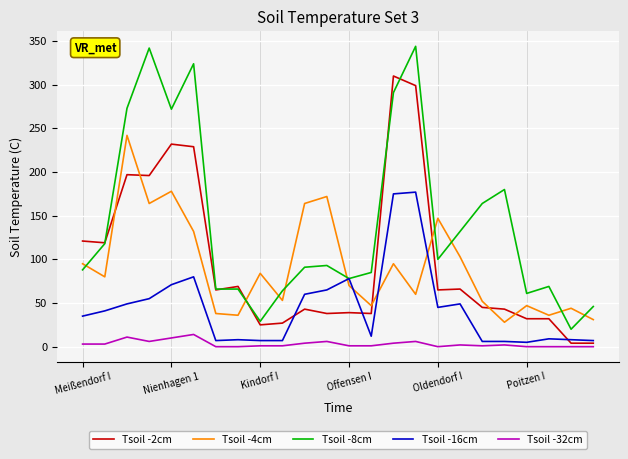

Is this an area chart (filled region under the line)?

No